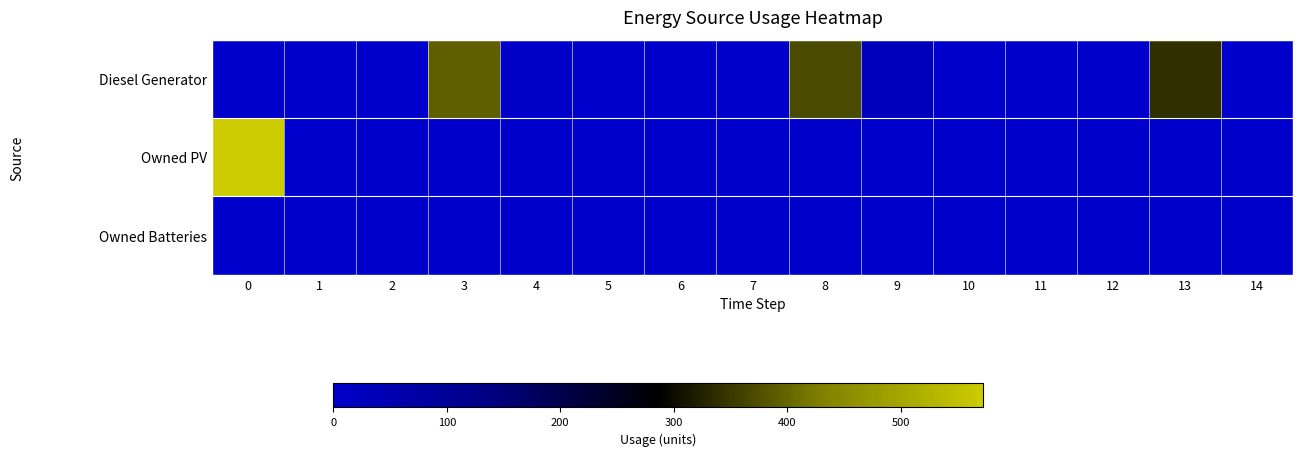

How many data points does each series have?

15